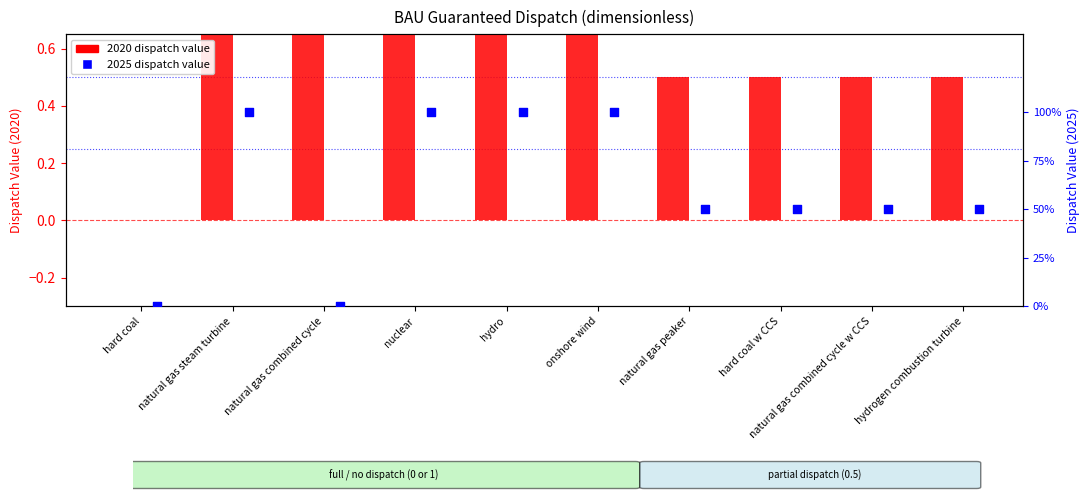

Which series contains the lowest Y value?

2020 dispatch